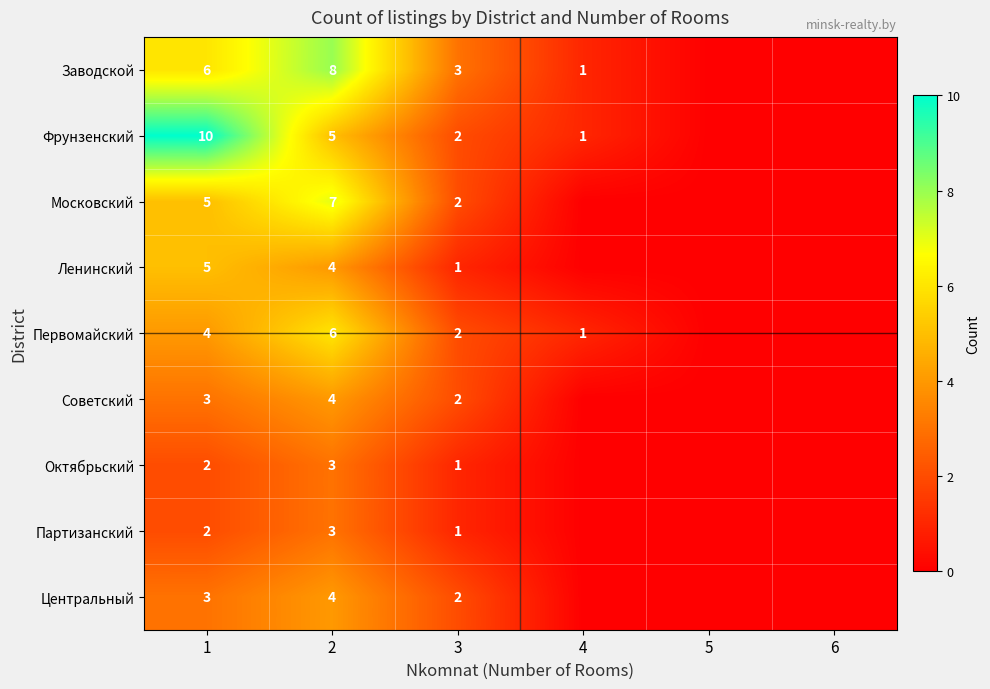

What is the total value across all series at 2?

44